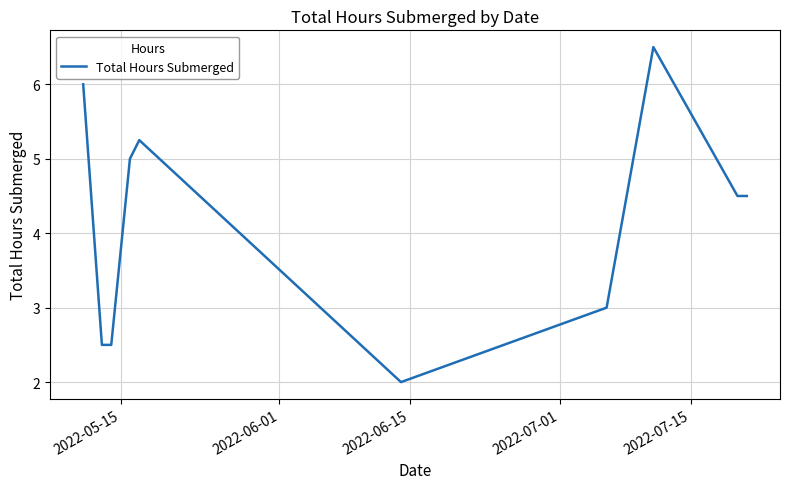

What is the greatest value displayed?

6.5